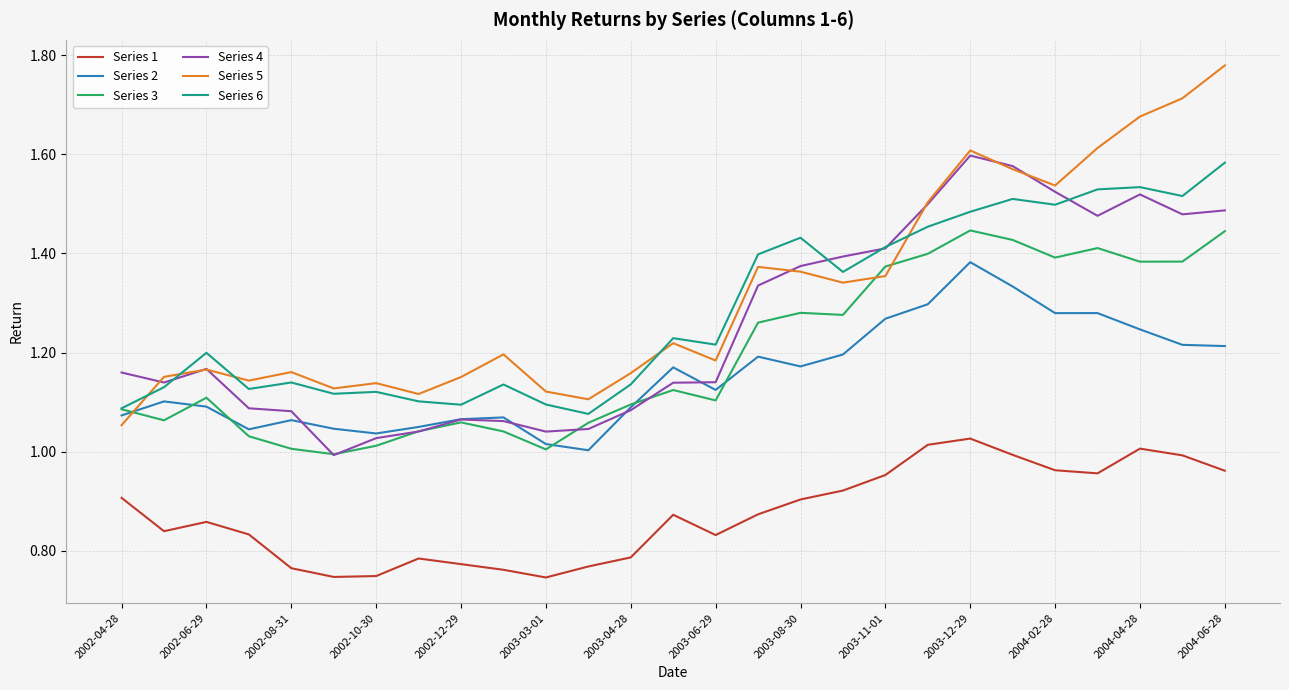

True or false: Series 6 and Series 1 intersect in this chart.

False